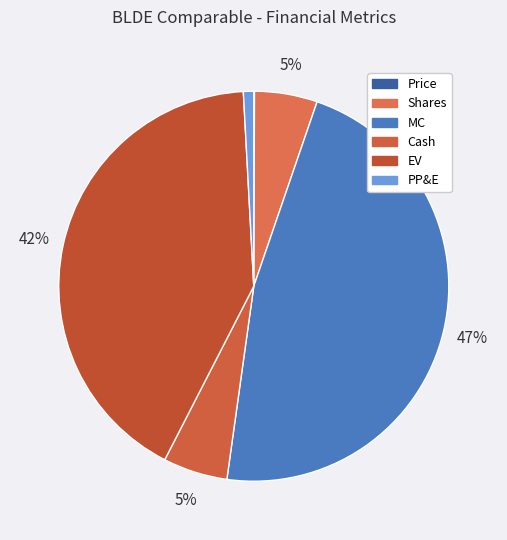

What is the largest slice in the pie chart?

MC